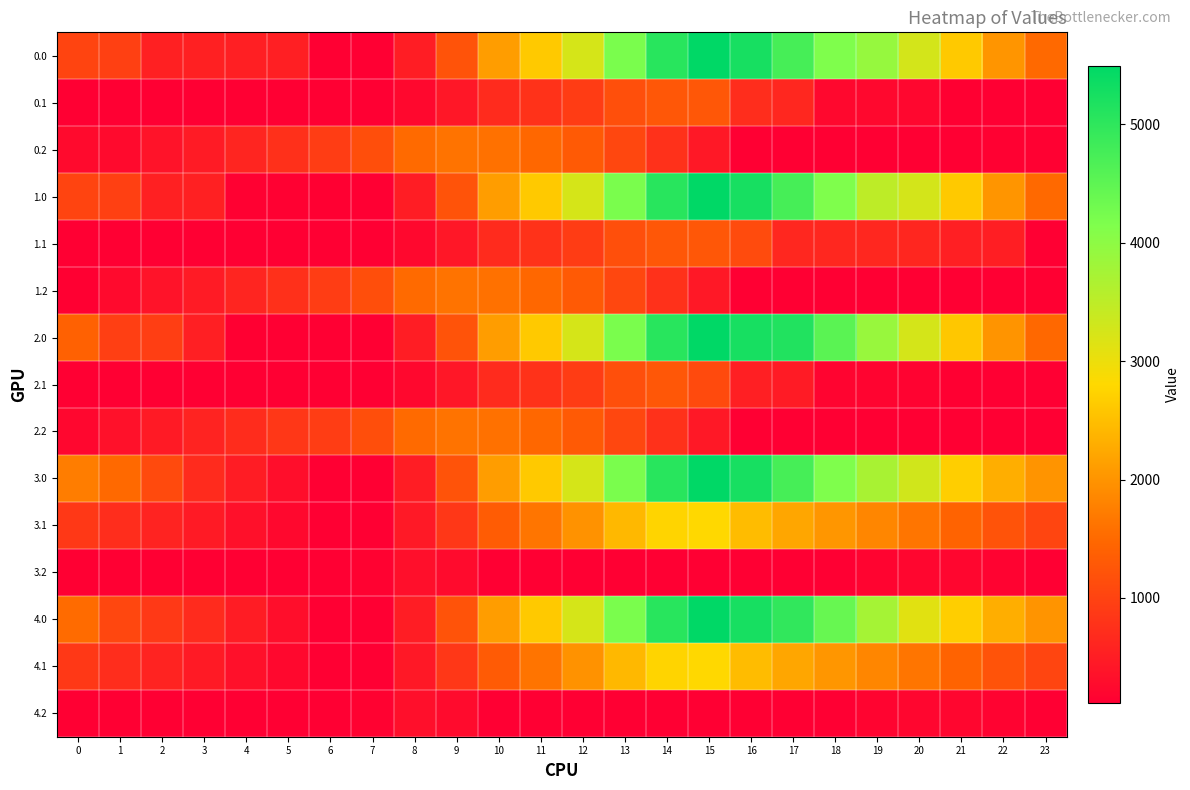

What is the total value across all series at 17?

31059.8